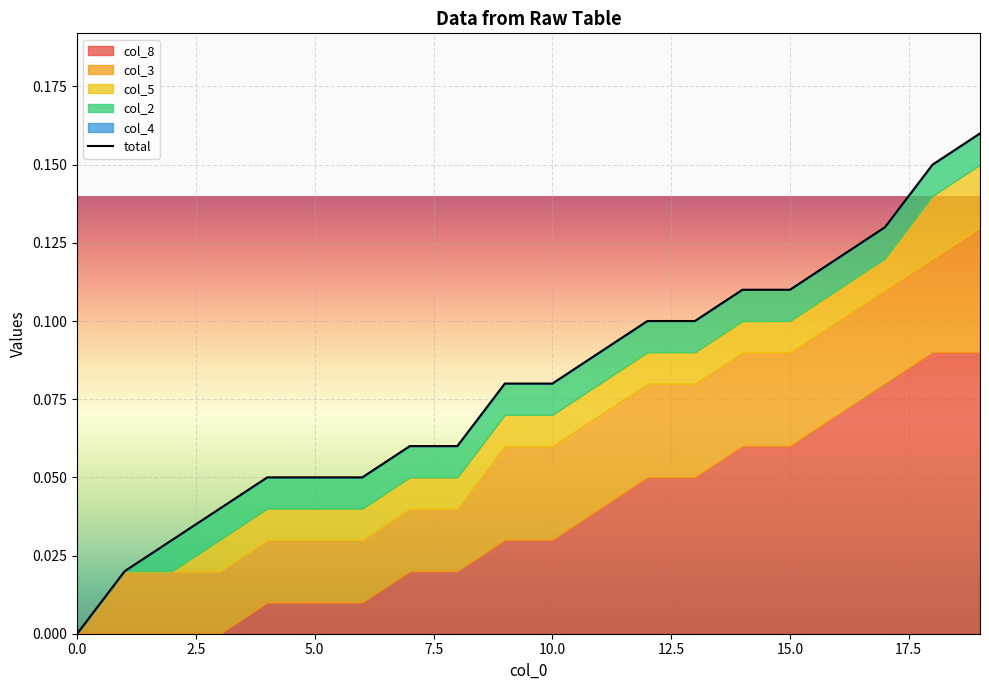

What is the label of the 4th point from the right?

16